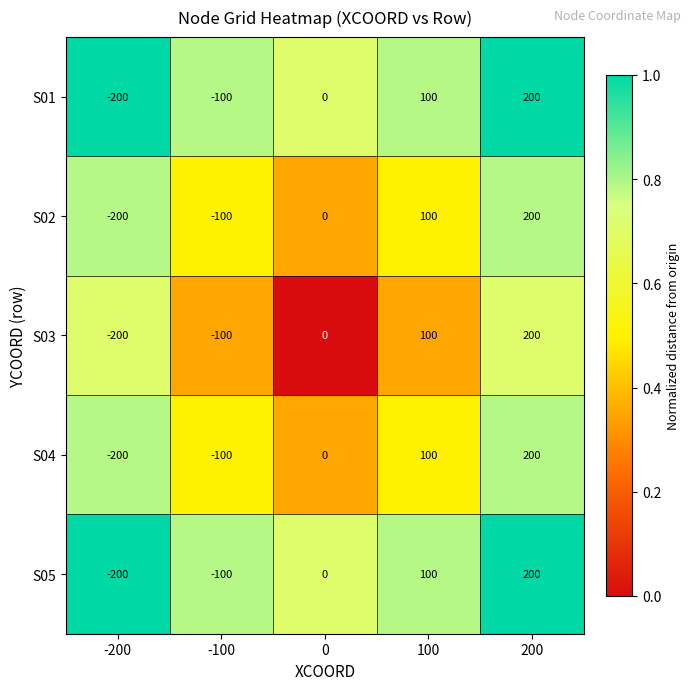

Is the value of S03 at 0 greater than the value of S01 at 100?

No